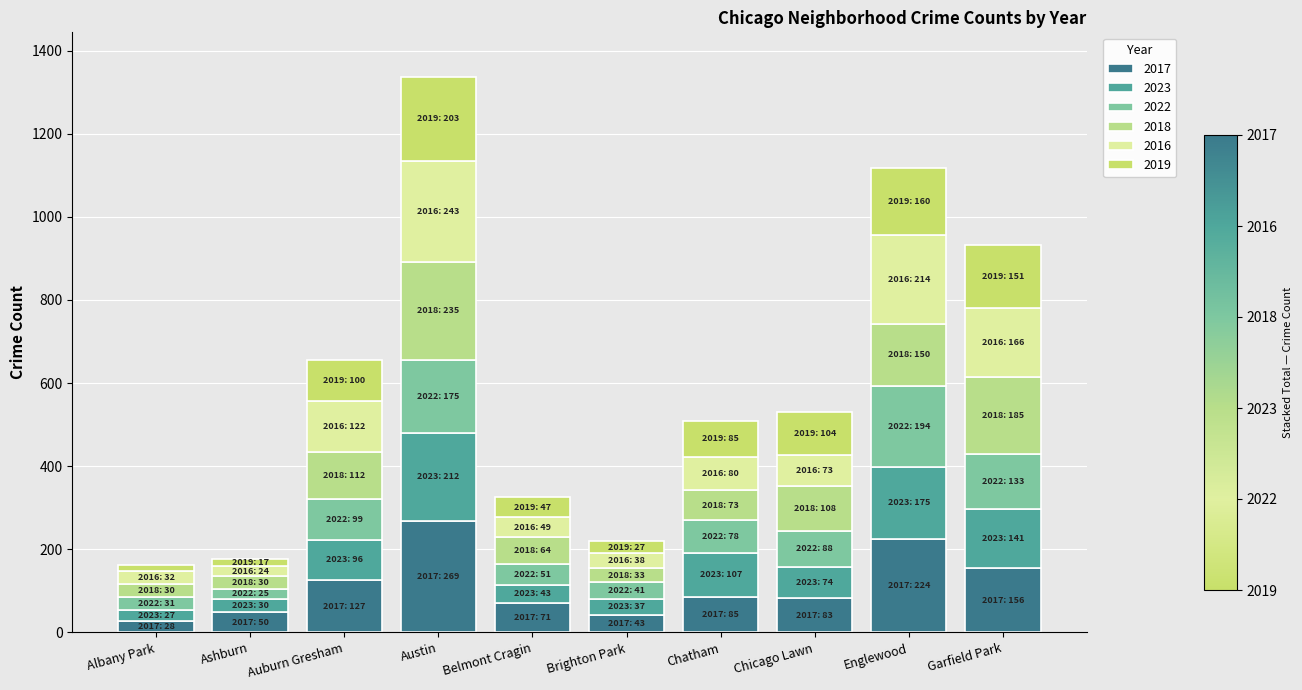

The value of 2017 at Englewood is 224. True or false?

True